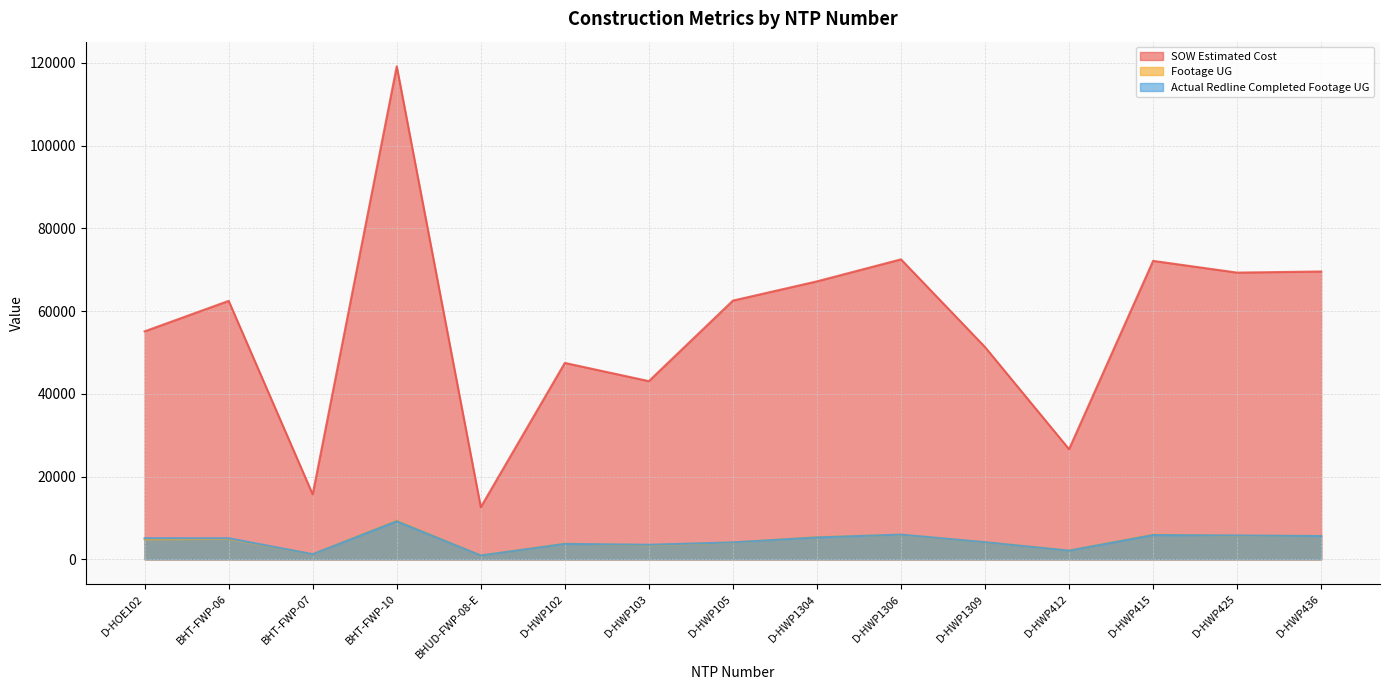

The Actual Redline Completed Footage UG series shows 8665.5 at D-HWP1304. True or false?

False